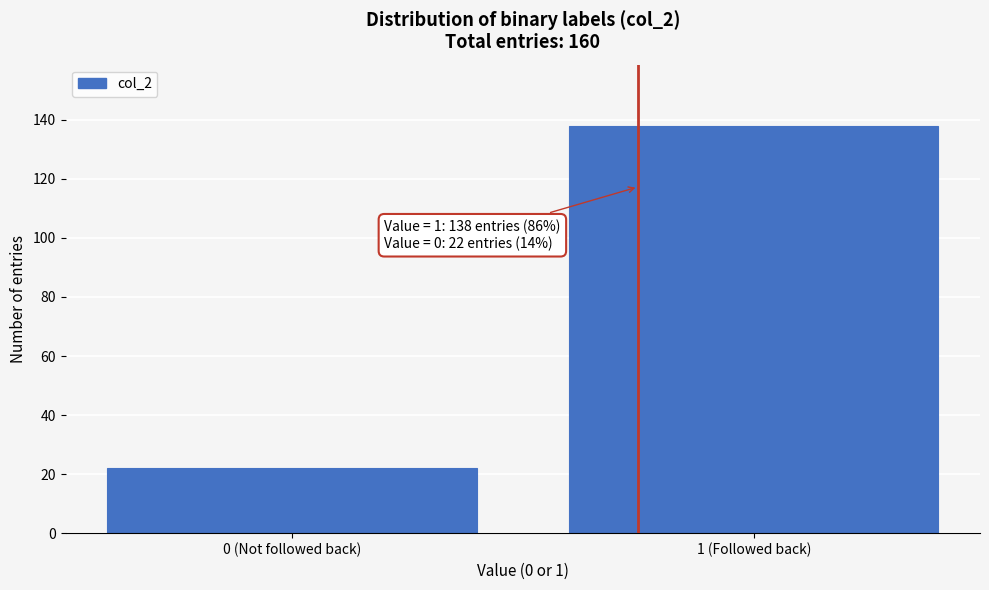

Reading right to left, list all the values displayed in this chart.

138	22